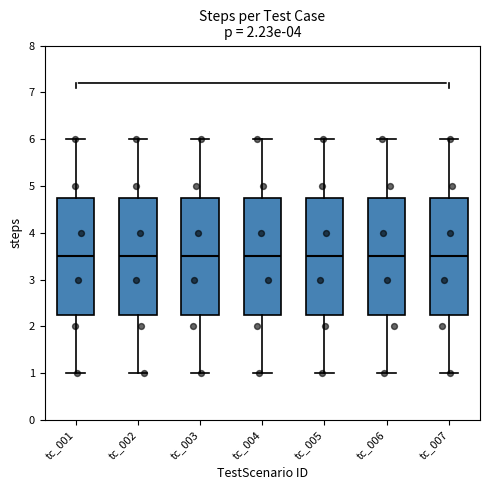

Reading left to right, transcribe this box plot: for each box, give where its median line is, the range the box spans, and where its two whiskers end, as read against the y-axis. The values are not printed on the chart, so give them approximately, as read against the axis.

tc_001: median 3.5, box 2.3 to 4.8, whiskers 1.0 to 6.0
tc_002: median 3.5, box 2.3 to 4.8, whiskers 1.0 to 6.0
tc_003: median 3.5, box 2.3 to 4.8, whiskers 1.0 to 6.0
tc_004: median 3.5, box 2.3 to 4.8, whiskers 1.0 to 6.0
tc_005: median 3.5, box 2.3 to 4.8, whiskers 1.0 to 6.0
tc_006: median 3.5, box 2.3 to 4.8, whiskers 1.0 to 6.0
tc_007: median 3.5, box 2.3 to 4.8, whiskers 1.0 to 6.0